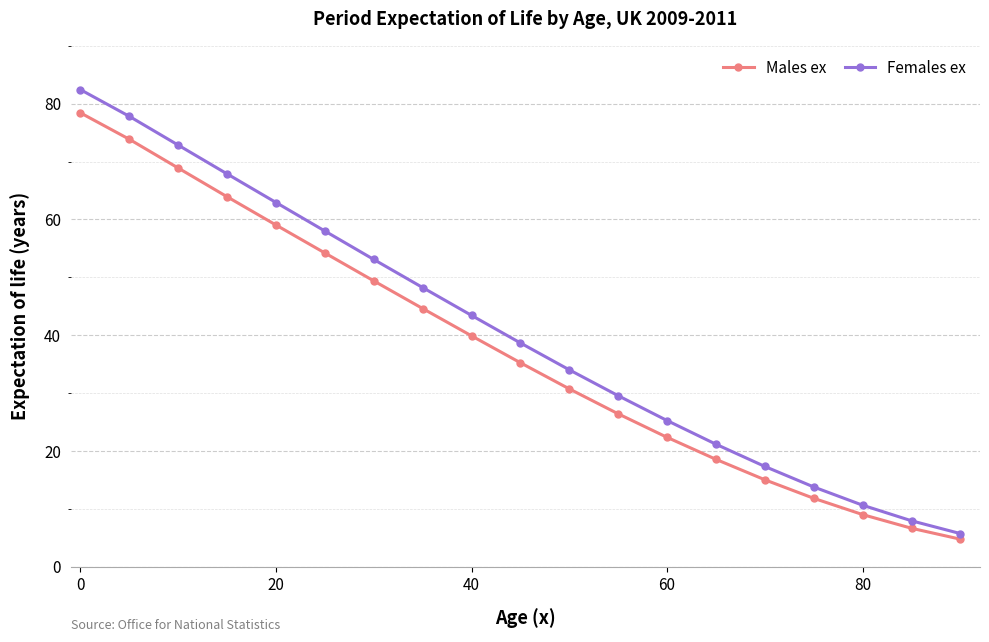

Count the number of data series in this chart.

2